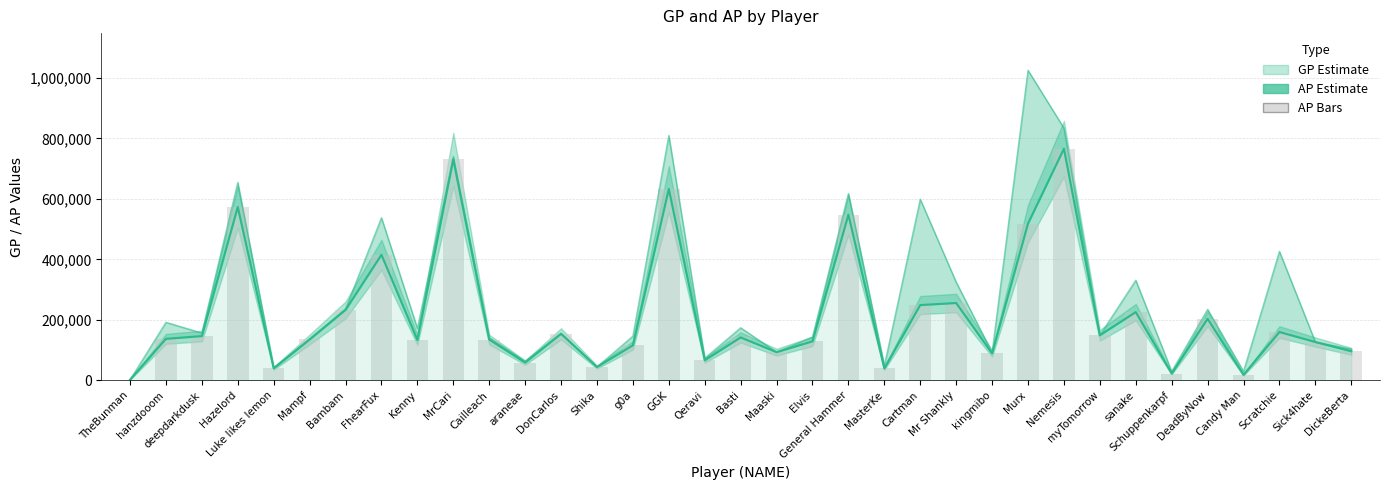

What is the change in value from Mampf to Maaski?

-41872